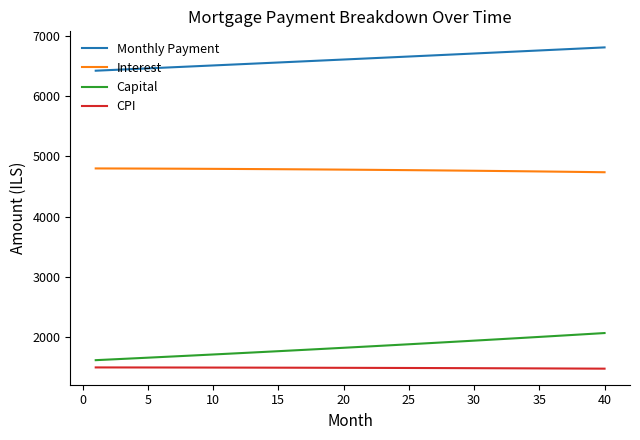

True or false: CPI and Capital intersect in this chart.

False